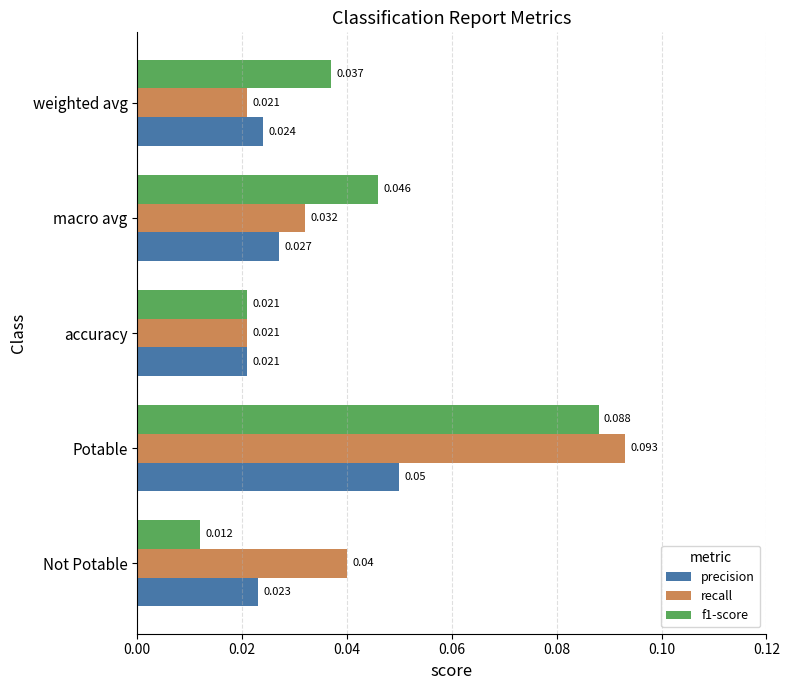

Is the value of f1-score at macro avg greater than the value of precision at weighted avg?

Yes